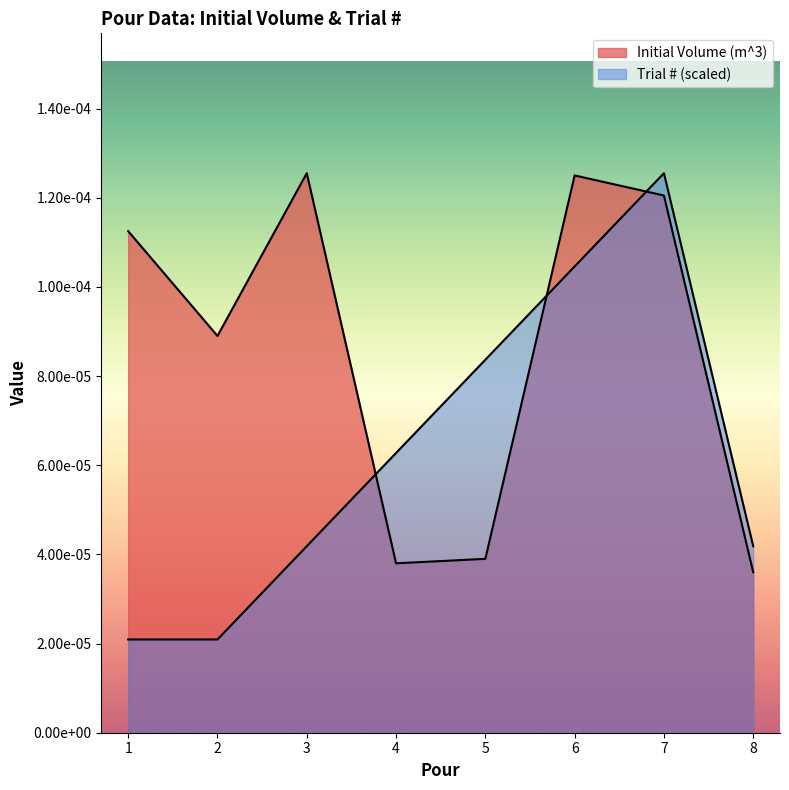

In Initial Volume (m^3), how many points are higher than both neighbors (excluding endpoints)?

2